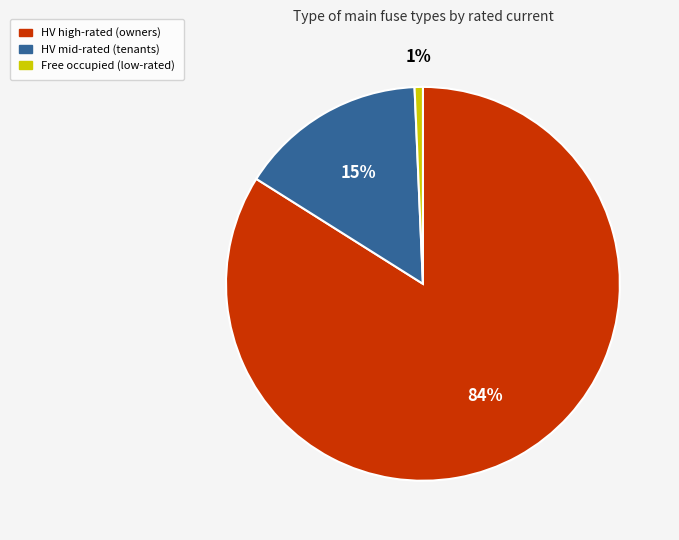

To the nearest percent, what is the difference between the largest and smallest slice percentages?

83%